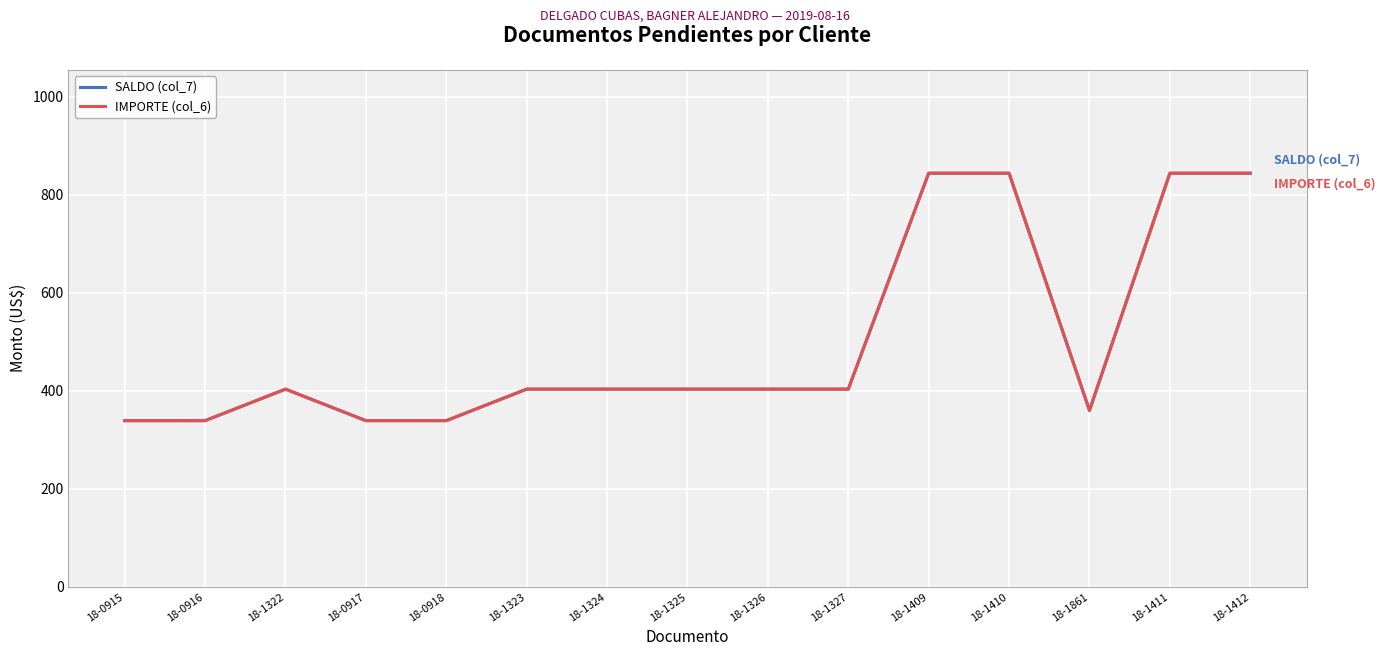

At 18-0915, list the series in order from largest to smallest.

SALDO (col_7), IMPORTE (col_6)